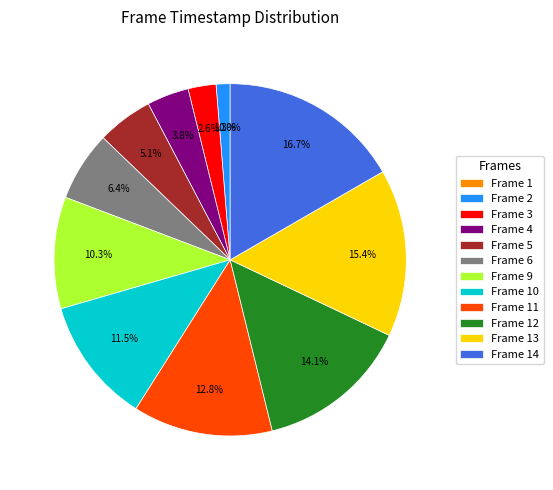

Is the sum of Frame 6 and Frame 5 greater than half?

No